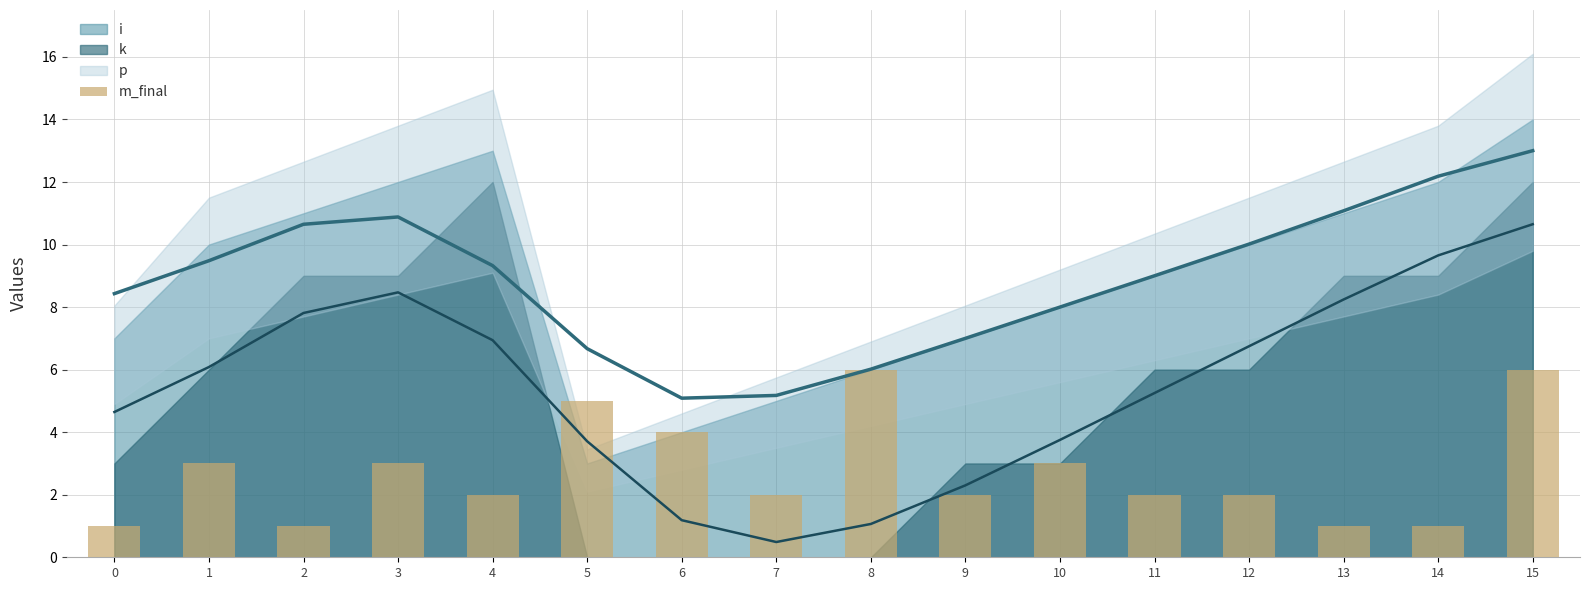

List the labels in order of value, smallest first.

0, 2, 13, 14, 4, 7, 9, 11, 12, 1, 3, 10, 6, 5, 8, 15